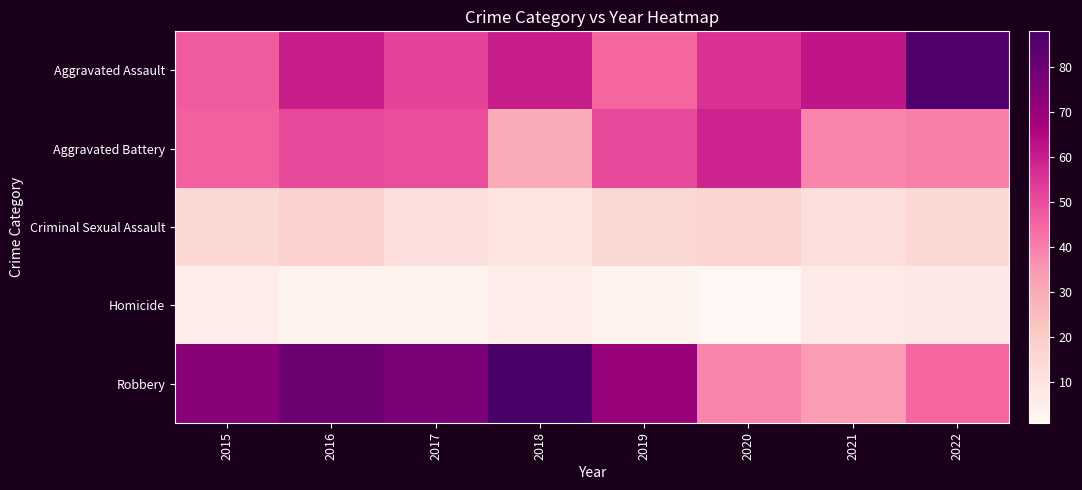

Which series has the widest spread of values?

Robbery